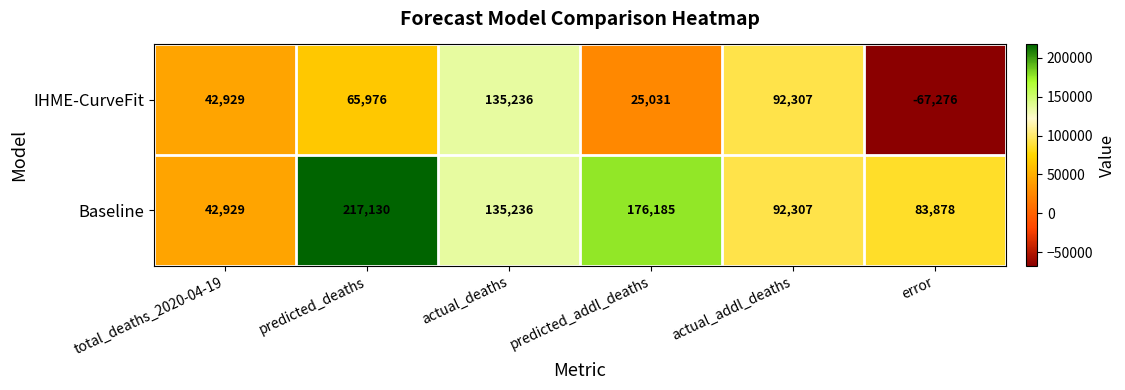

The value of IHME-CurveFit at predicted_deaths is 98601. True or false?

False